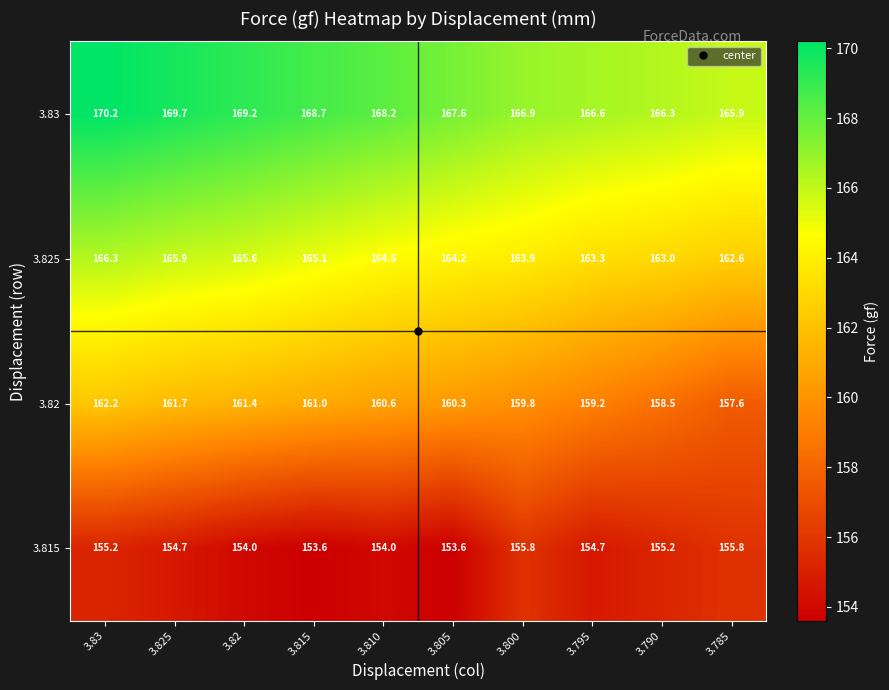

What is the minimum value for 3.815?

153.6